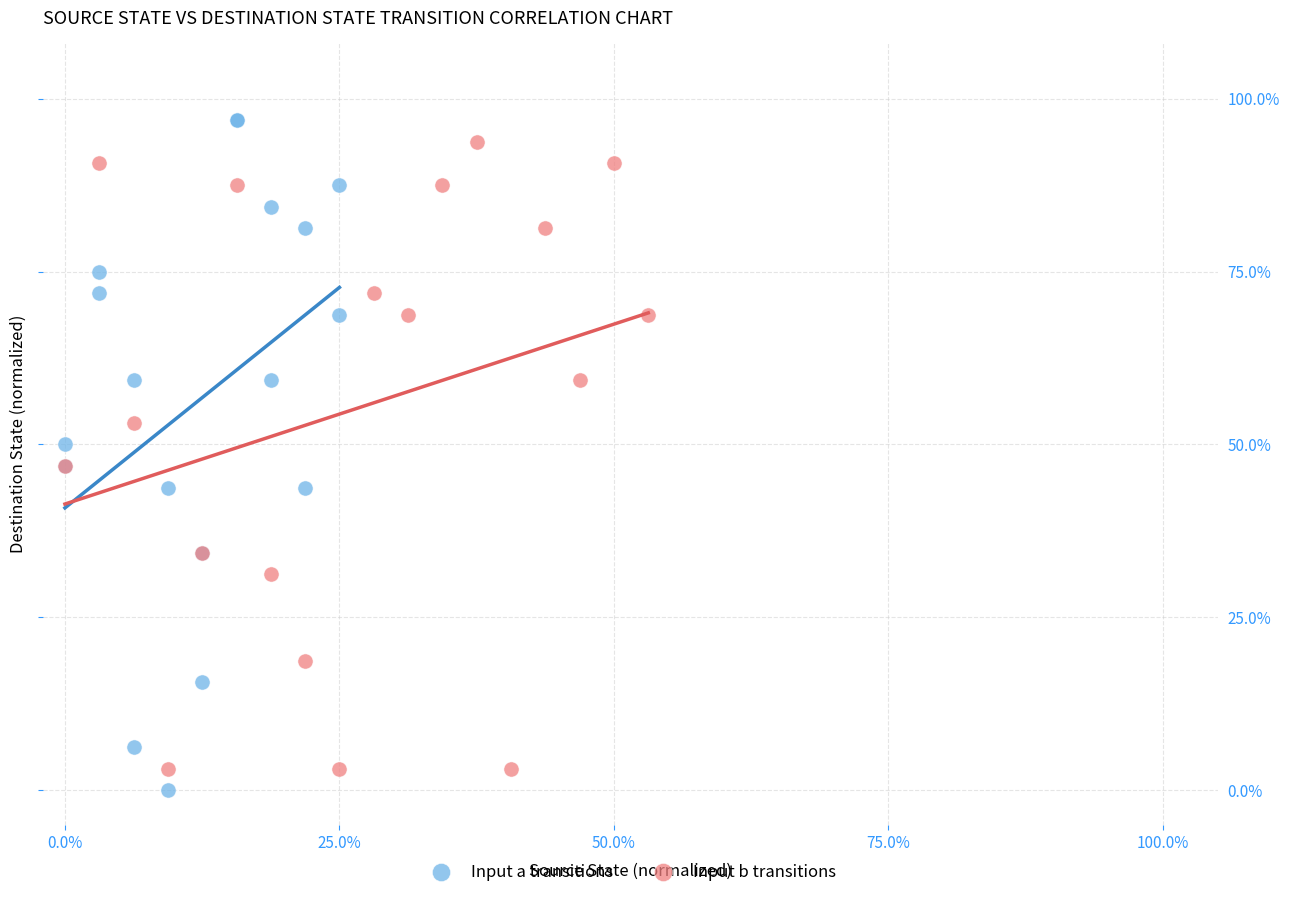

What are all the series names shown in the legend?

Input a transitions, Input b transitions